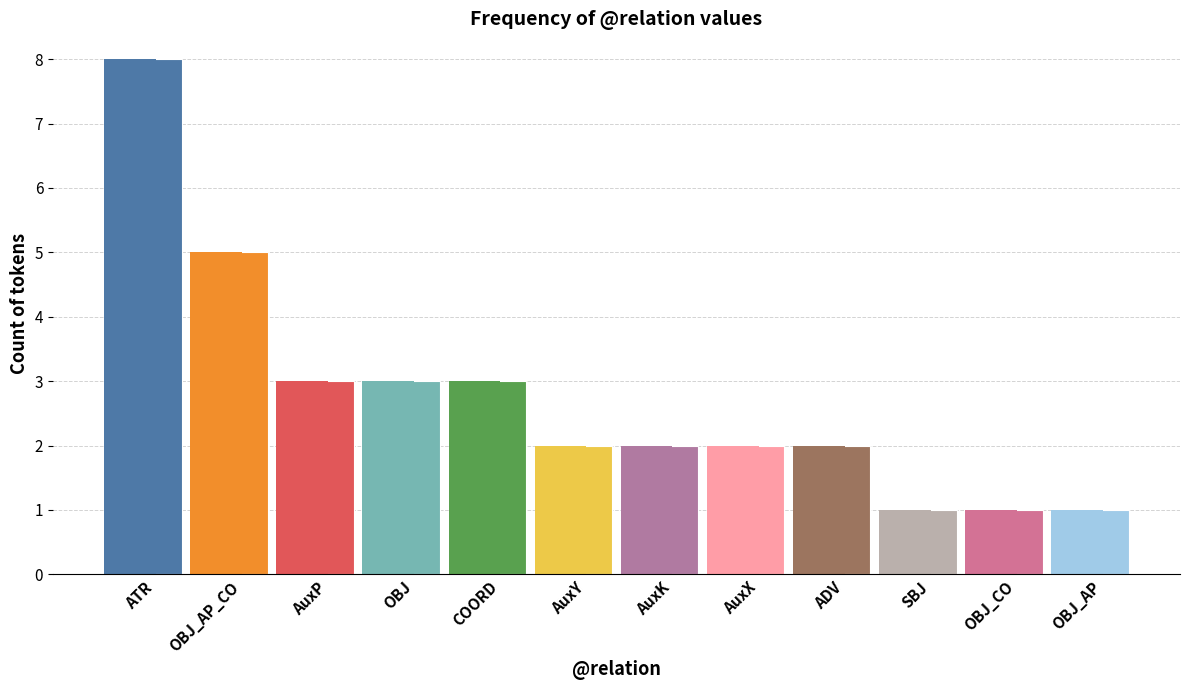

List the labels in order of value, smallest first.

SBJ, OBJ_CO, OBJ_AP, AuxY, AuxK, AuxX, ADV, AuxP, OBJ, COORD, OBJ_AP_CO, ATR